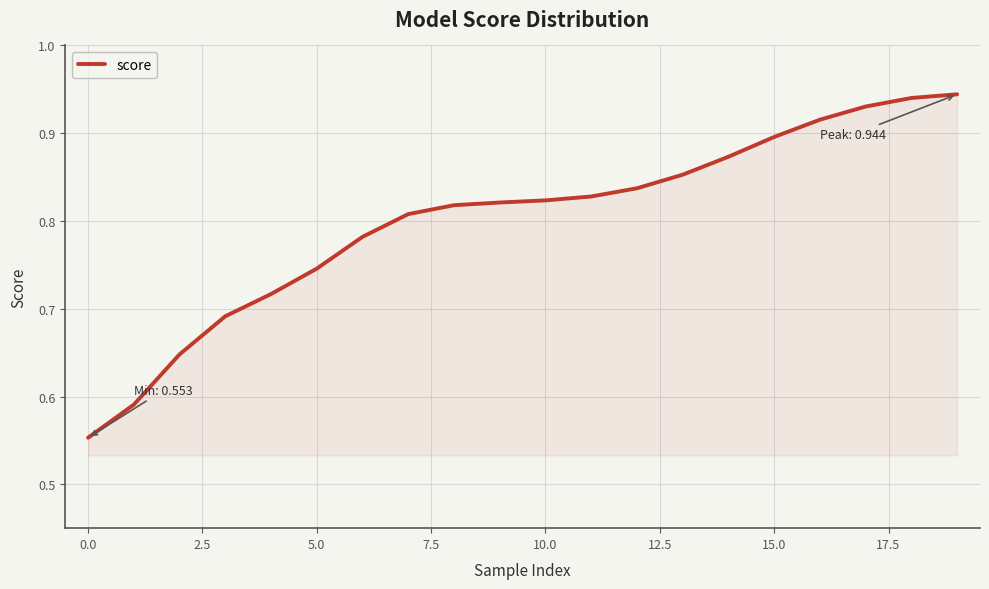

What is the difference between the maximum and minimum values?

0.4